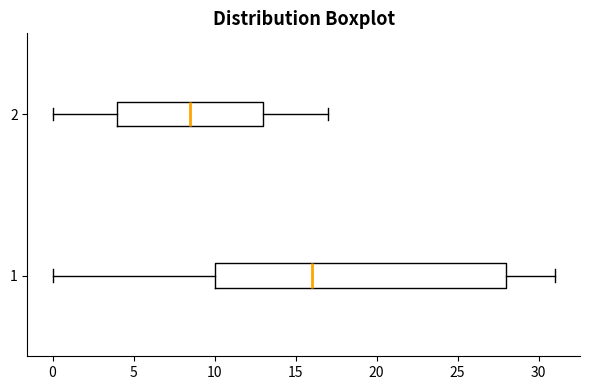

Where is the left edge of the box at y = 2 on the x-axis? The values are not printed on the chart, so give them approximately, as read against the axis.

4.0